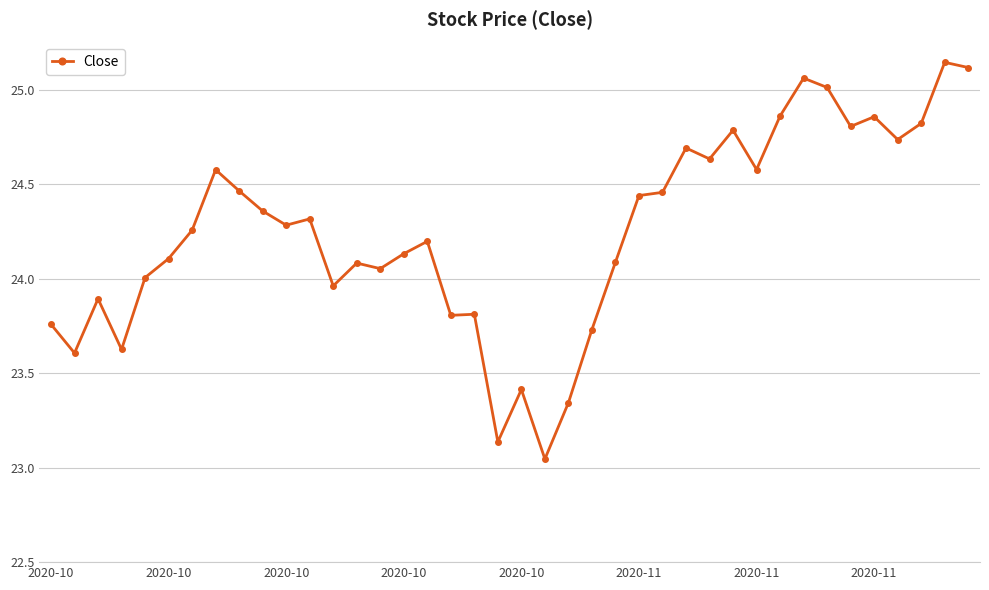

True or false: the data has more than 2 interior local peaks.

True